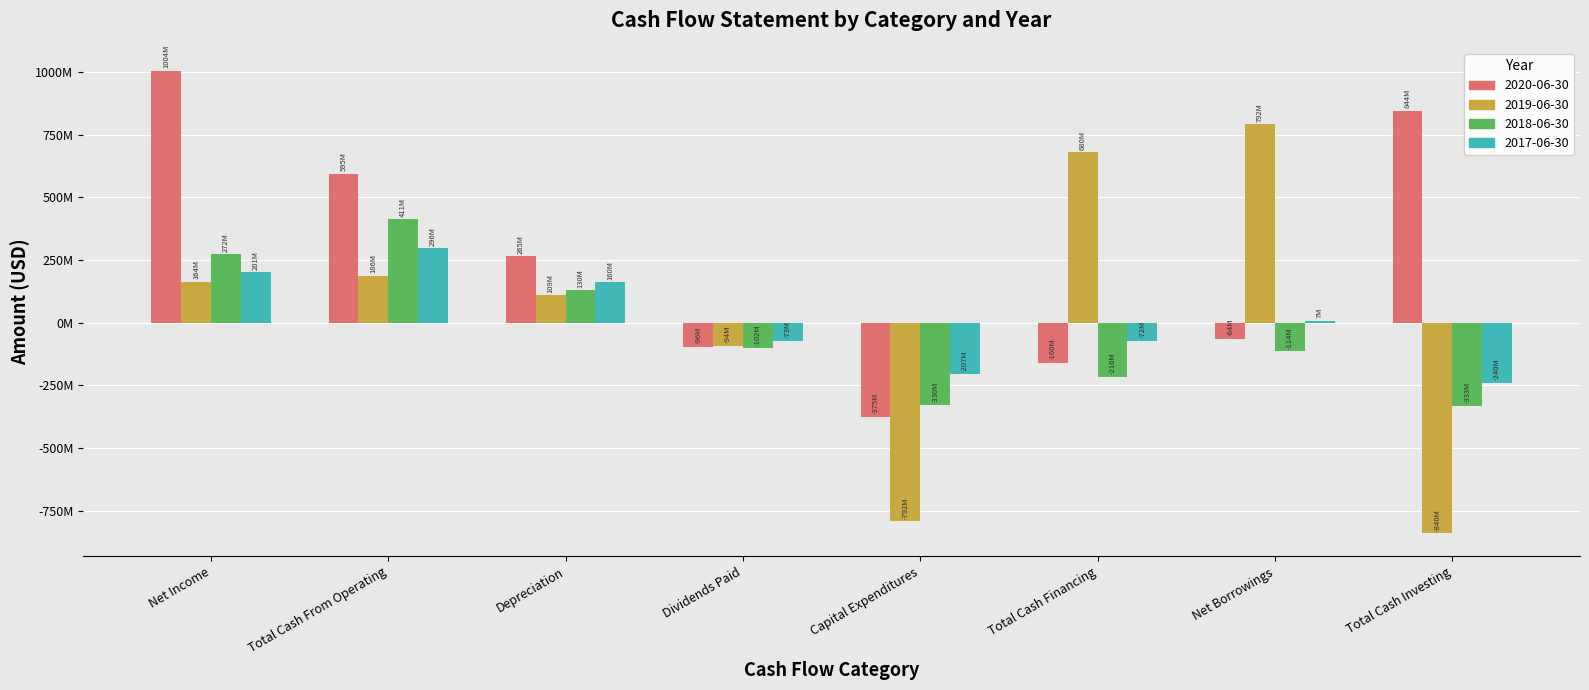

What are all the series names shown in the legend?

2020-06-30, 2019-06-30, 2018-06-30, 2017-06-30